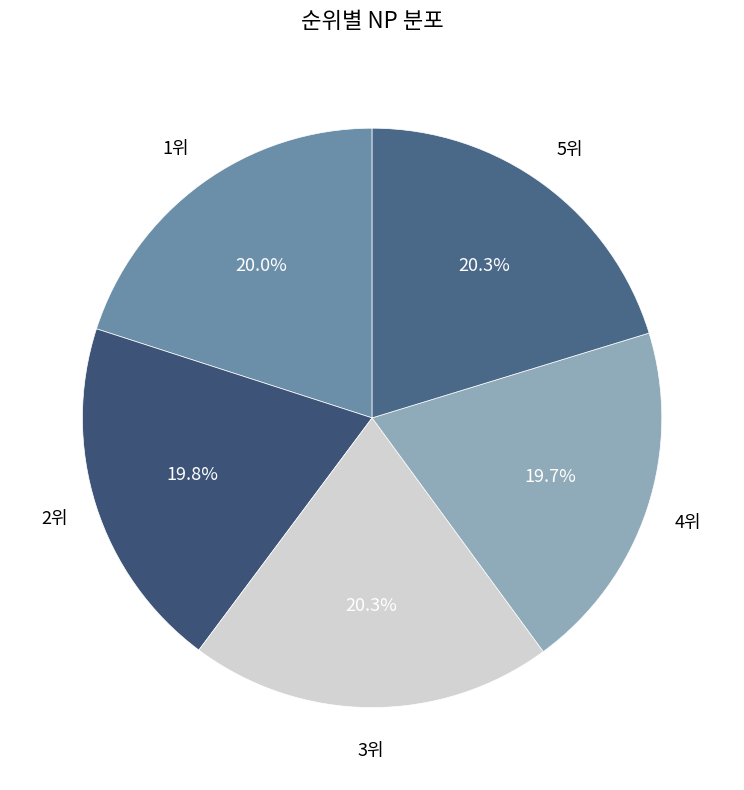

Approximately how many times larger is the value at 1위 compared to 3위?

1.0